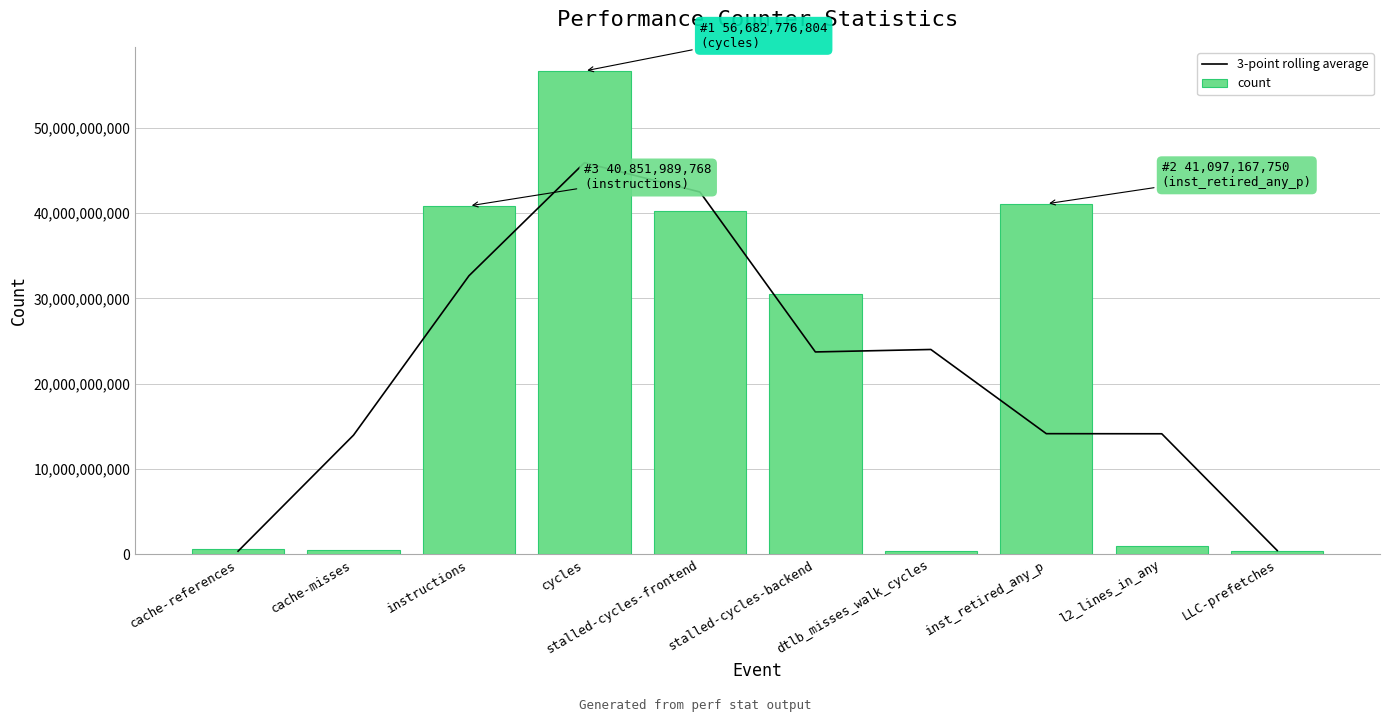

Which series changed the most between instructions and dtlb_misses_walk_cycles?

count